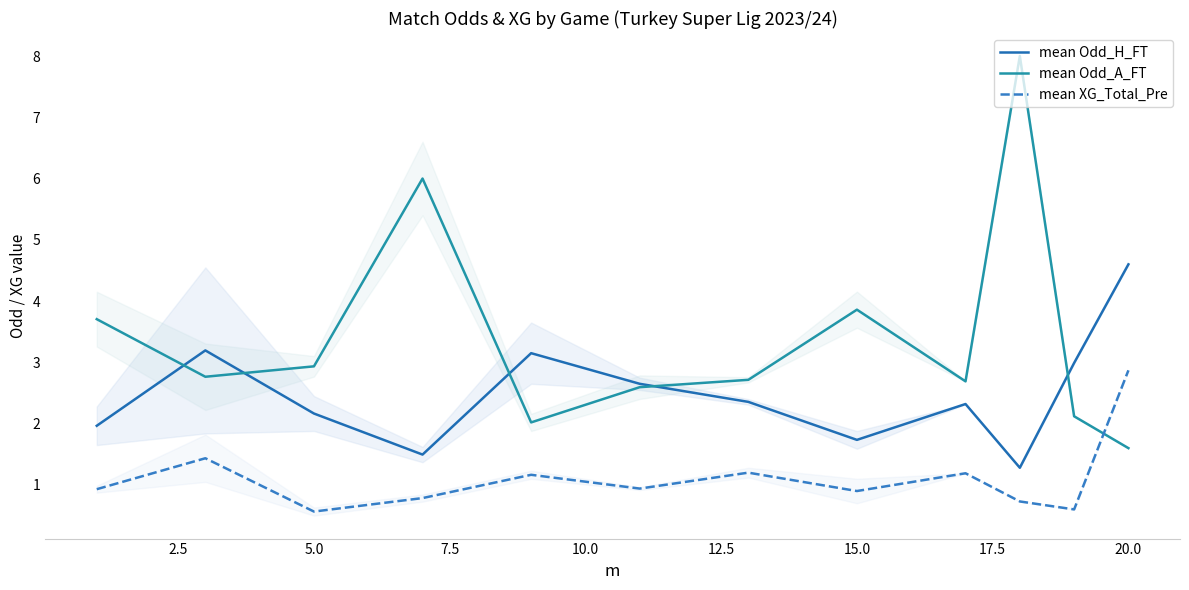

How many categories are shown in the chart?

12